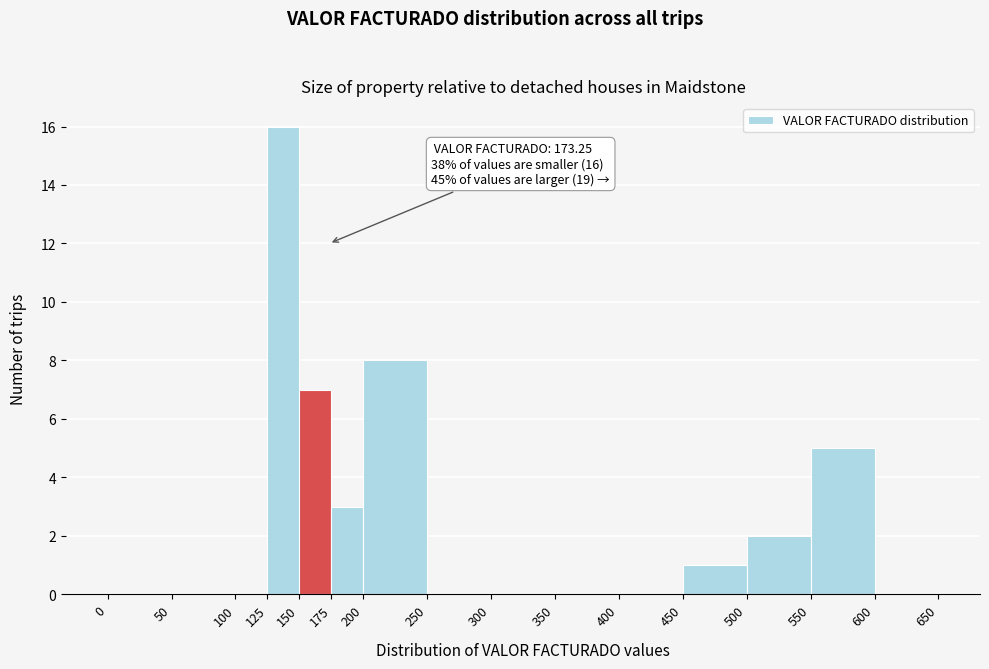

Over which range of the x-axis is the bar tallest?

125 to 150